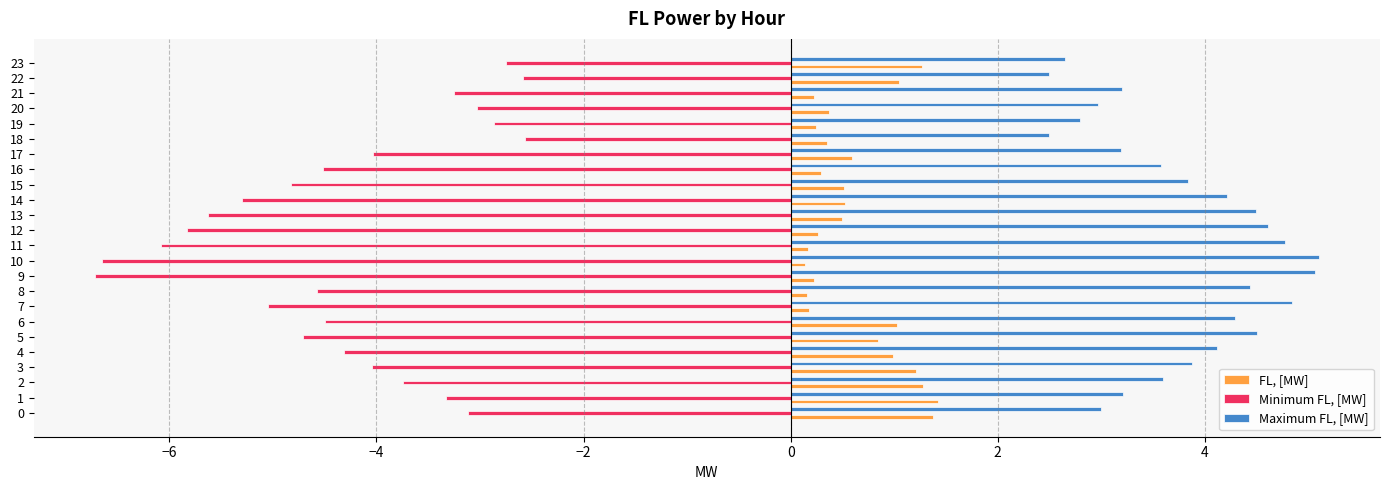

List the series in order of their peak value, highest first.

Maximum FL, [MW], FL, [MW], Minimum FL, [MW]